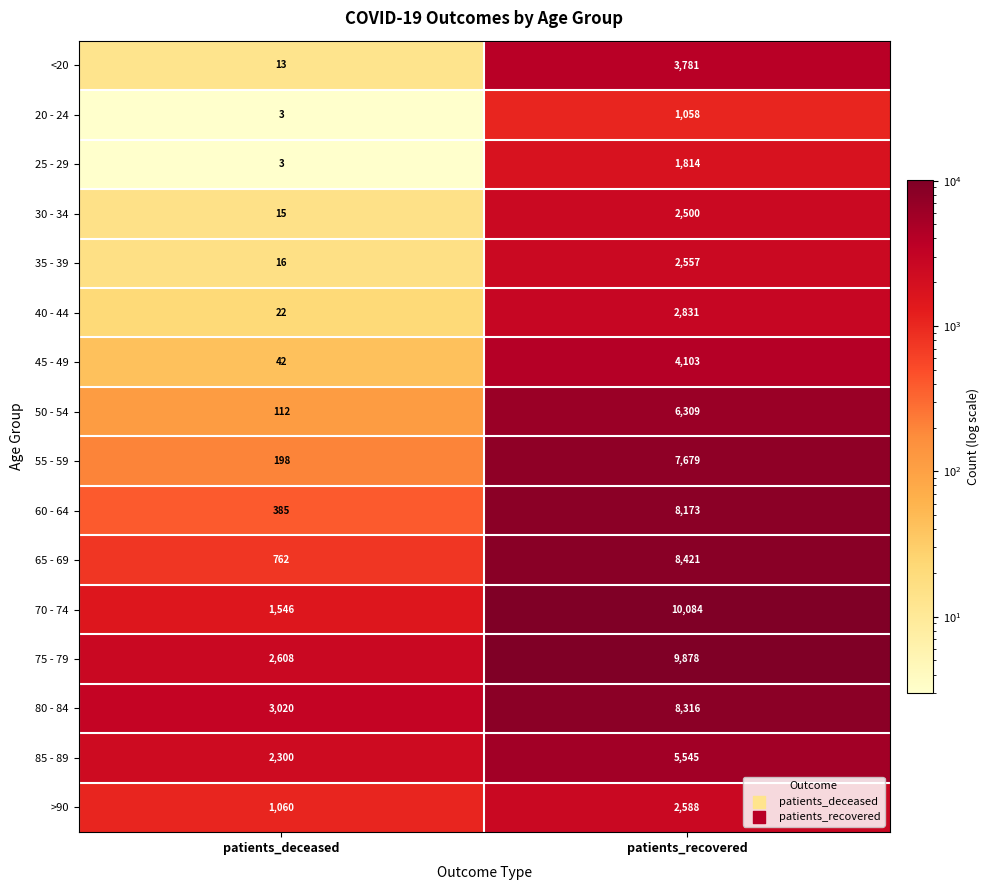

Between patients_deceased and patients_recovered, which series saw the biggest shift?

70 - 74